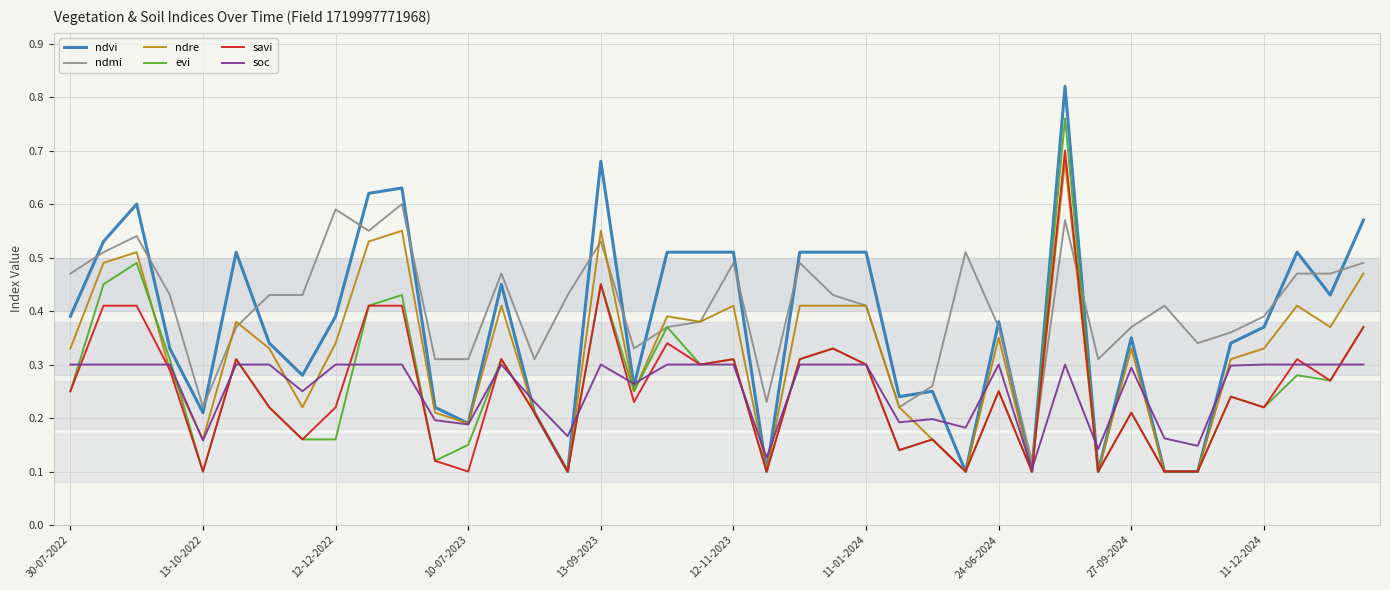

True or false: savi and ndmi cross at least once.

True